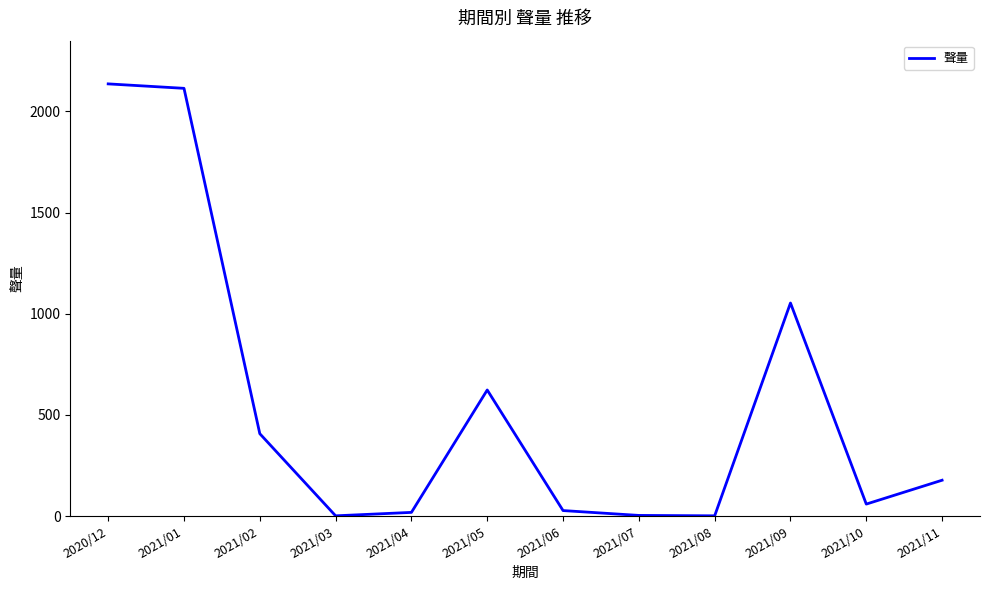

Is it true that the value at 2021/09 is 1053?

True